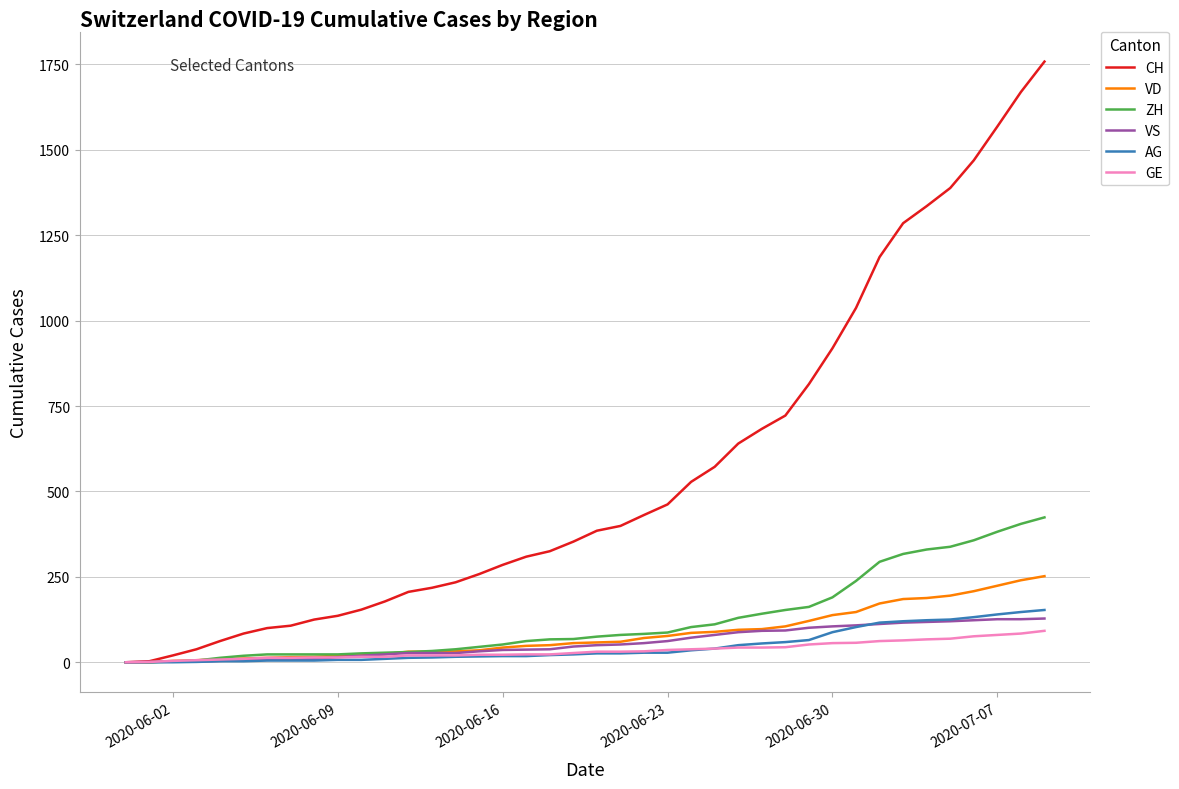

What is the maximum value shown in the chart?

1758